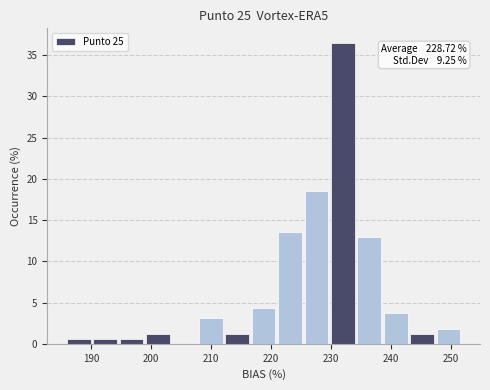

Over which range of the x-axis is the bar tallest?

230.0 to 234.4